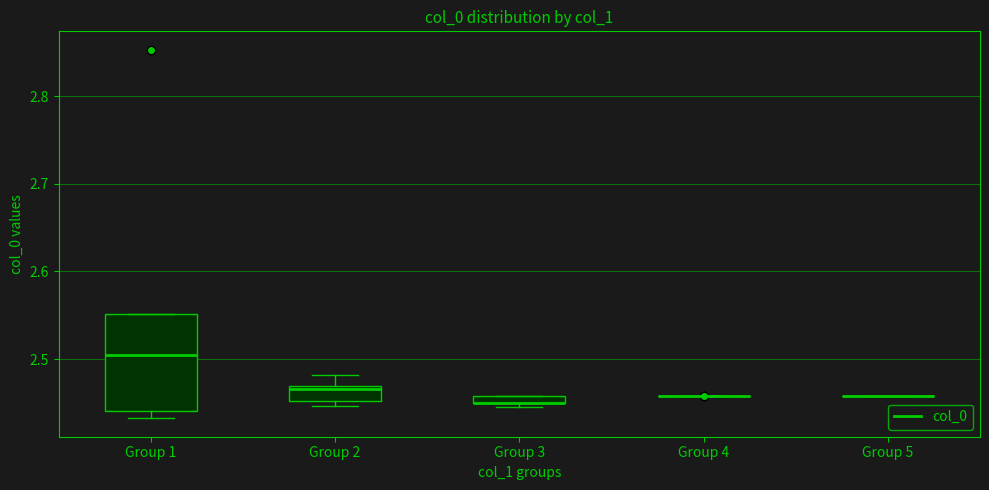

Where is the upper edge of the box for Group 3 on the y-axis? The values are not printed on the chart, so give them approximately, as read against the axis.

2.46